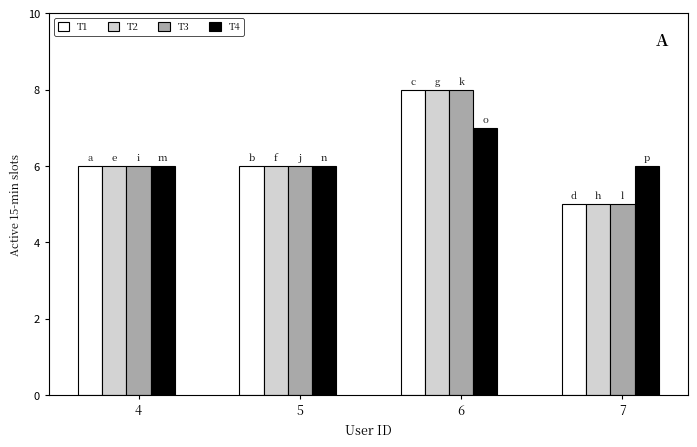

What is the maximum value shown in the chart?

8